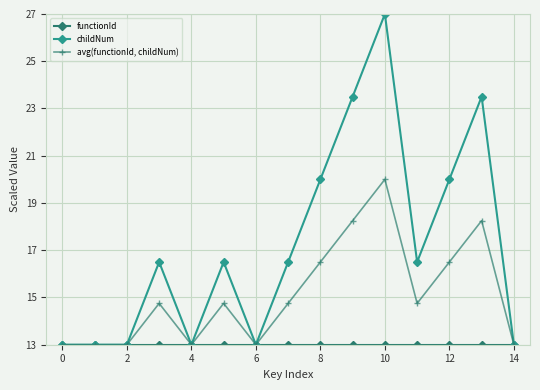

Which series has the largest total across all categories?

childNum